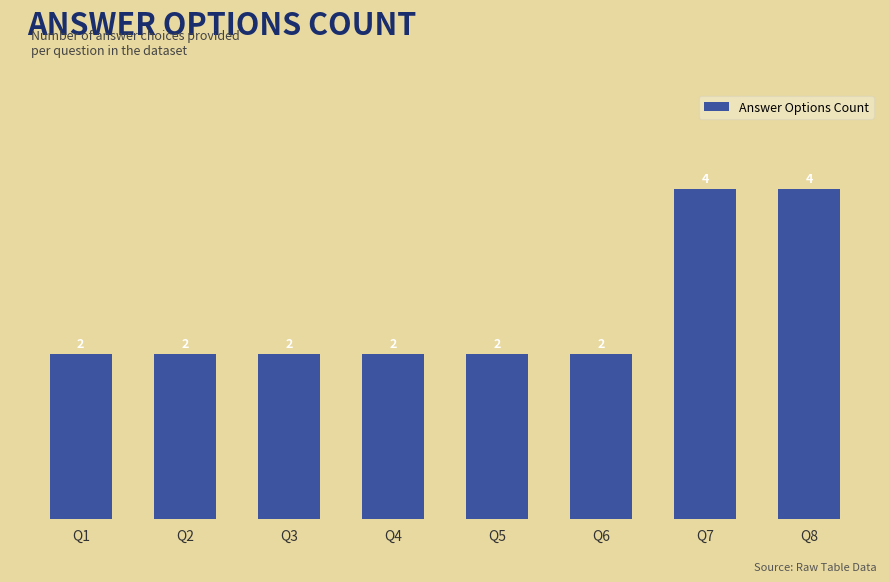

What is the sum of all values?

20